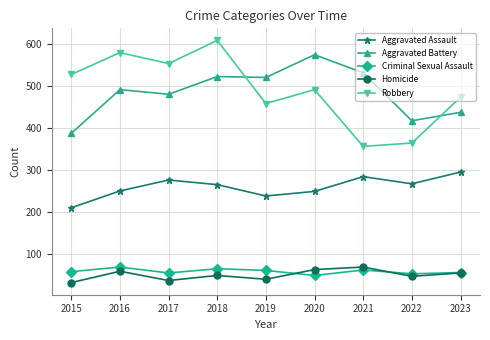

Rank the series at 2015 from highest to lowest value.

Robbery, Aggravated Battery, Aggravated Assault, Criminal Sexual Assault, Homicide